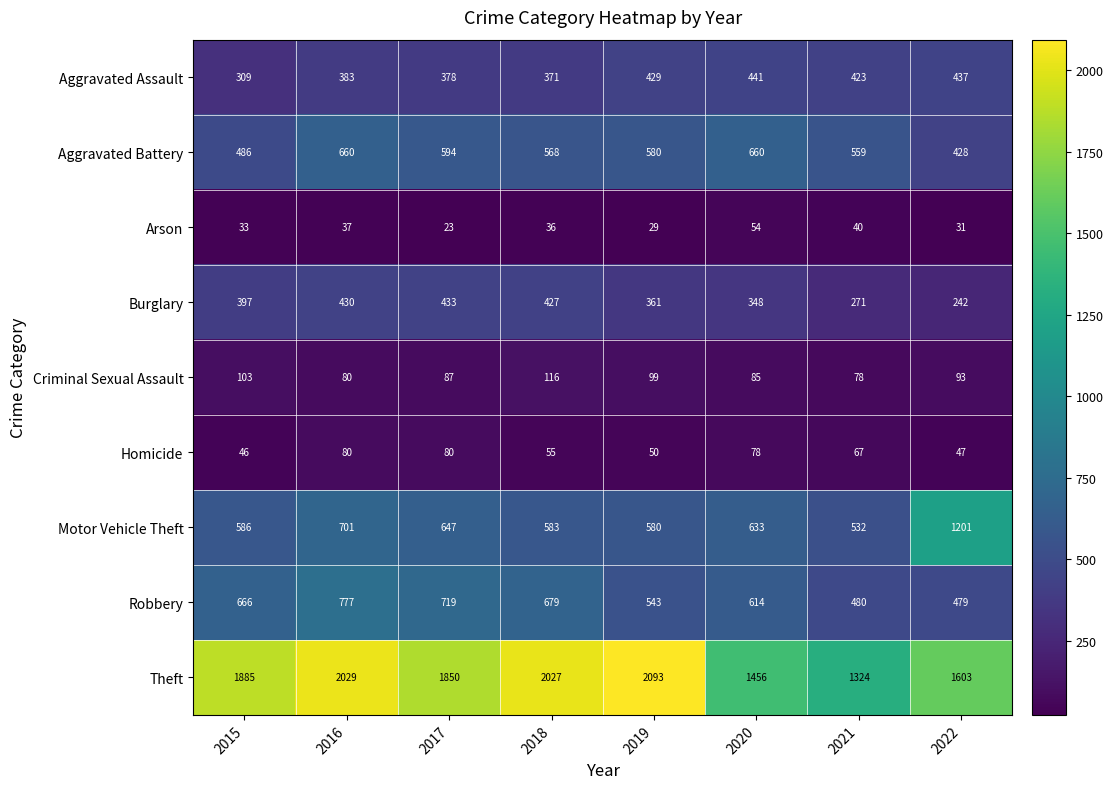

Read the Robbery value at 2020, to the nearest 50.

600